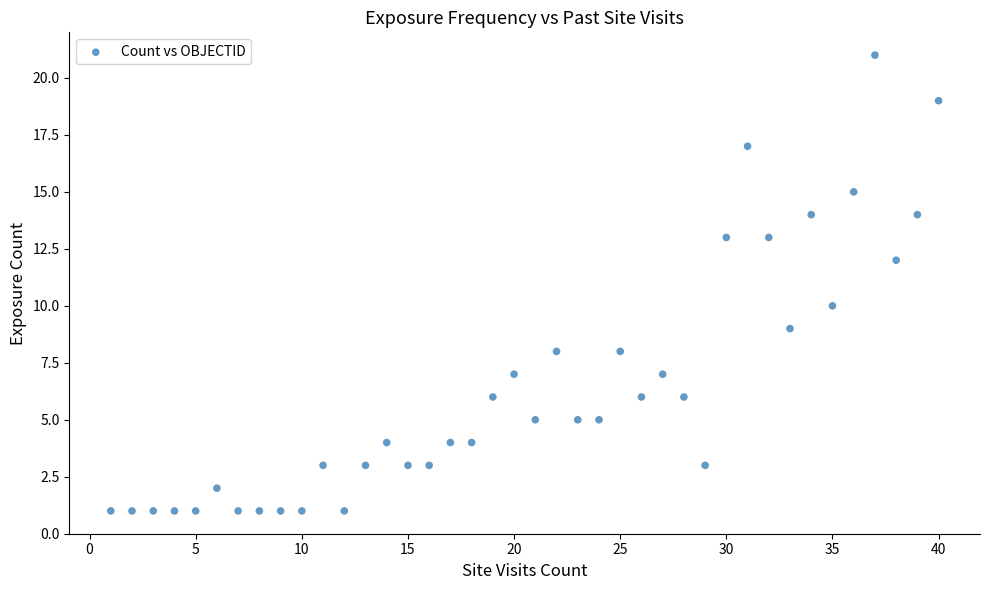

What is the range of Y values (max minus min)?

20